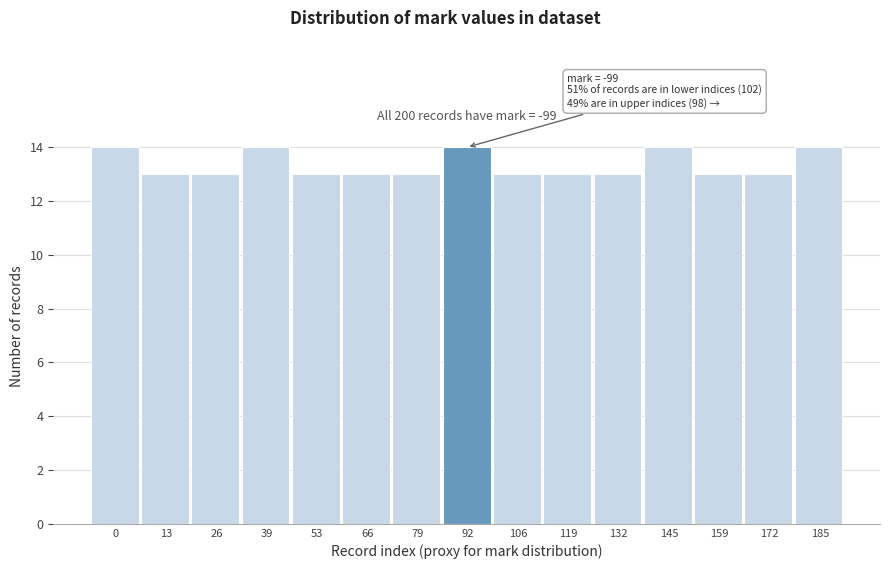

Reading right to left, transcribe all the data shown in this chart.

14	13	13	14	13	13	13	14	13	13	13	14	13	13	14